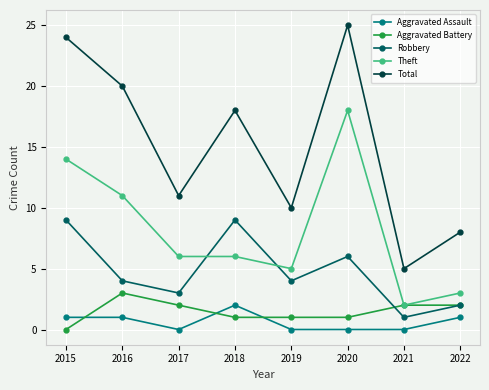

Where is the first local maximum for Aggravated Battery?

2016